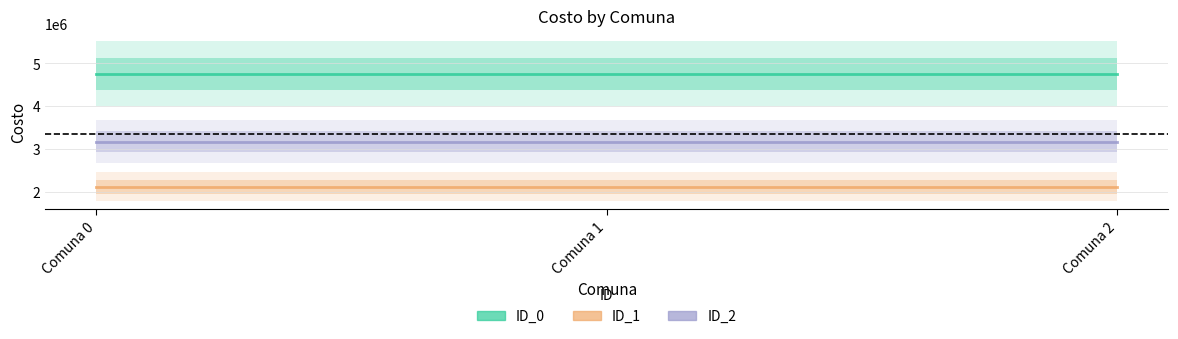

Rank the series by their average value, from lowest to highest.

ID_1, ID_2, ID_0